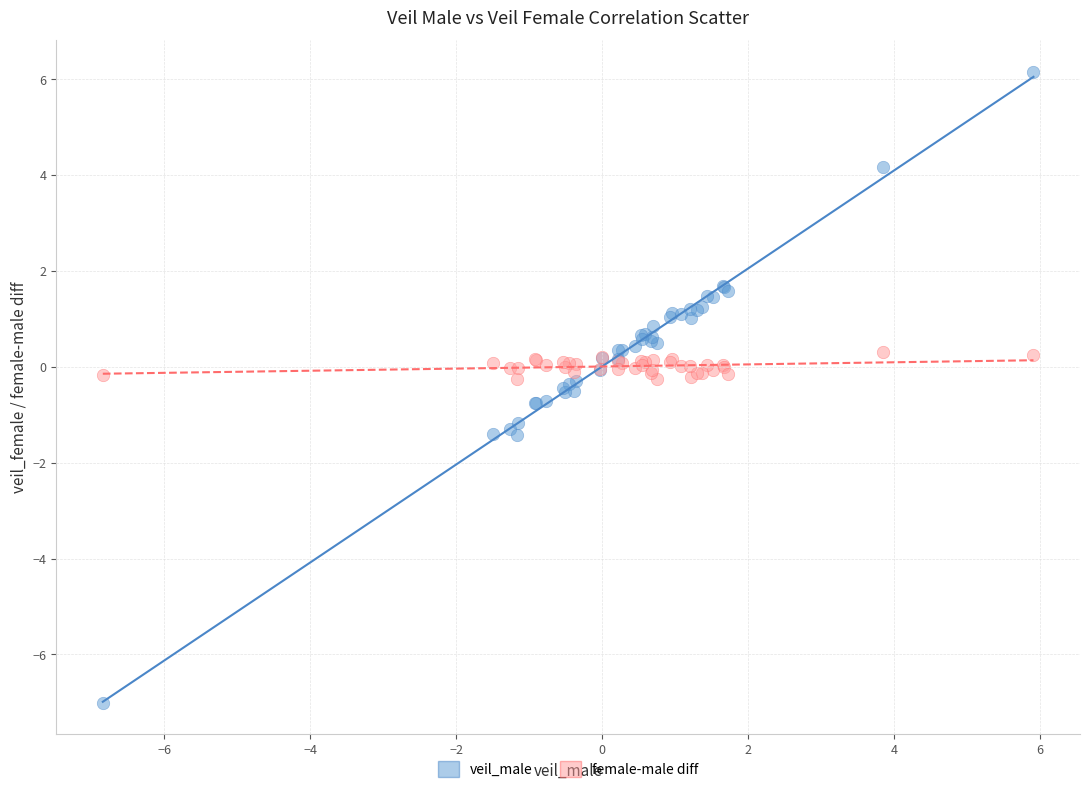

Which series has the largest Y range (max minus min)?

veil_male